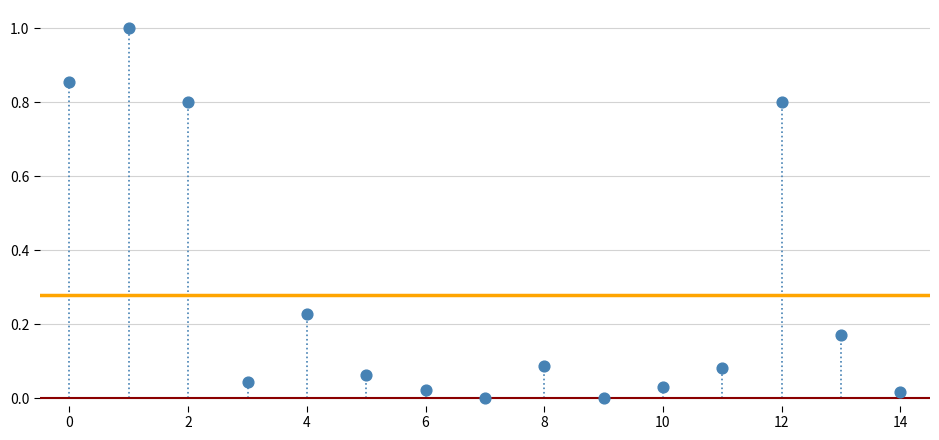

What is the range of Y values (max minus min)?

1.0